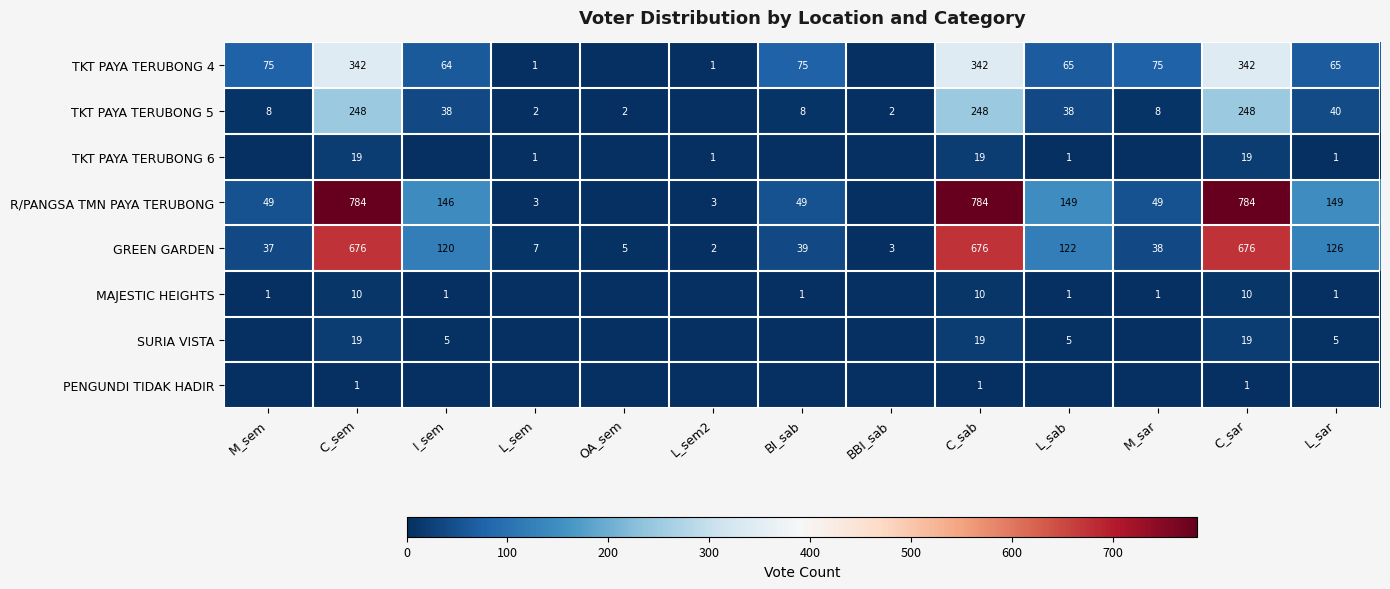

At how many categories does at least one series exceed 327?

3